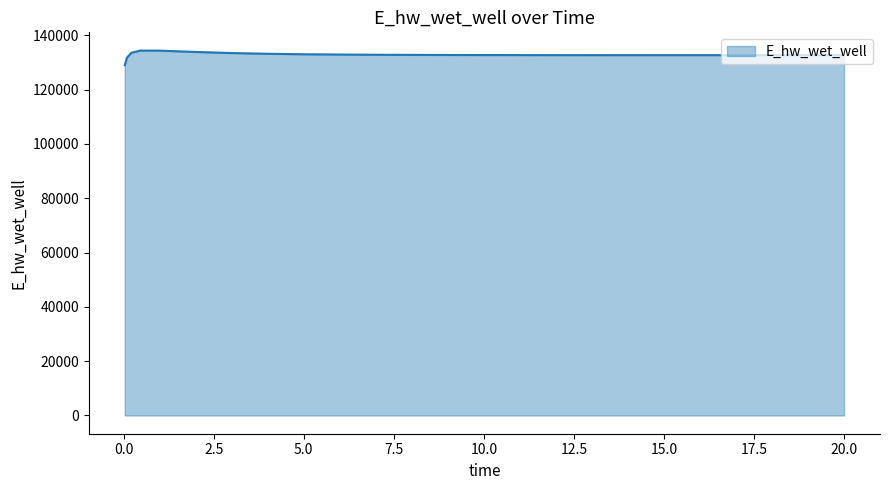

What is the maximum value shown in the chart?

134372.2